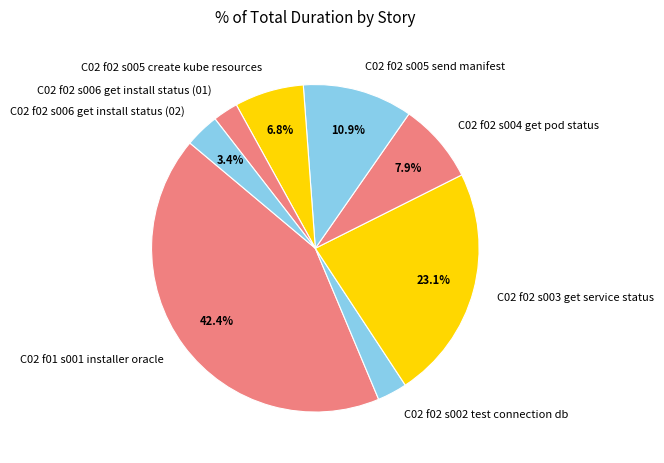

To the nearest percent, what percentage of the pie is C02 f02 s005 create kube resources?

7%